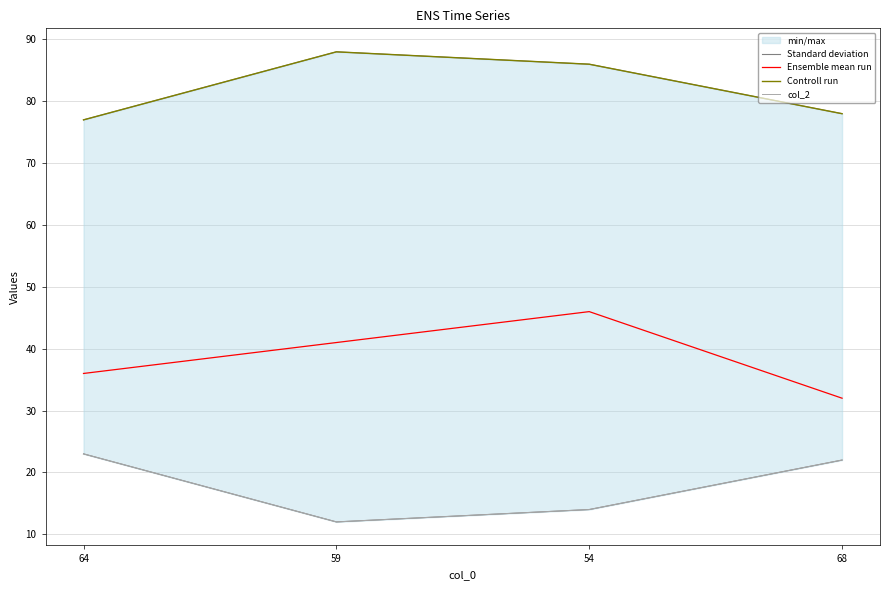

What is the value of the Controll run point at the 2nd from the left?

88